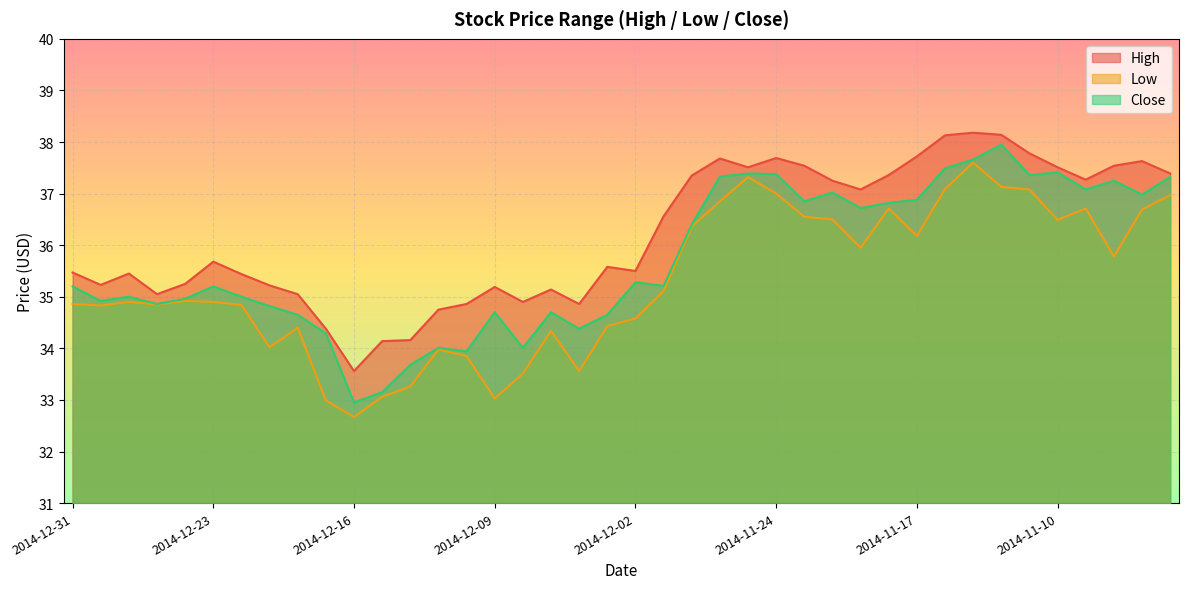

What is the difference between the maximum and minimum values in the Low series?

4.9